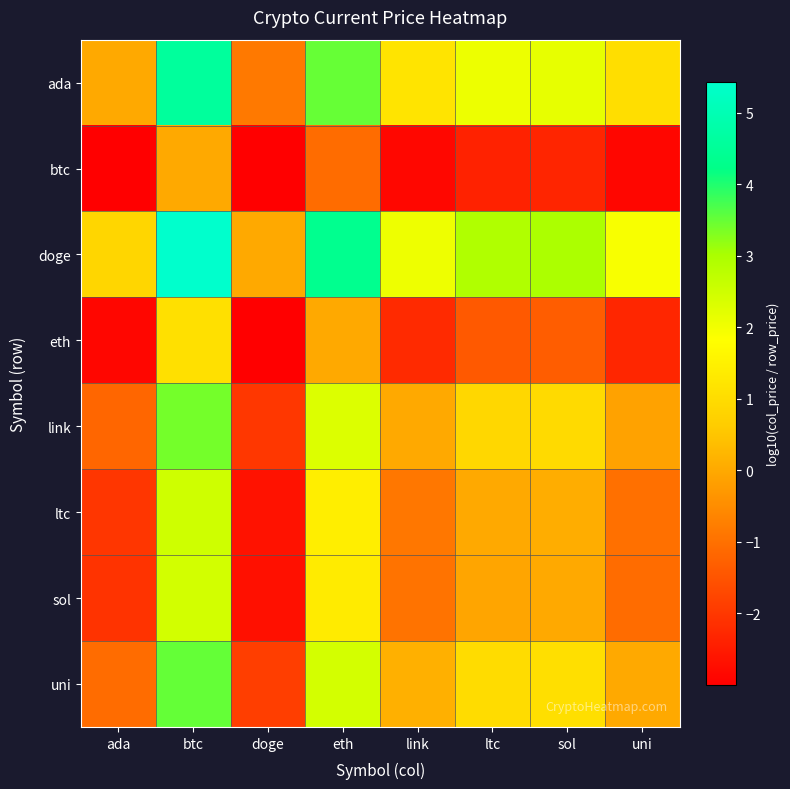

Between ada and eth, which series saw the biggest shift?

doge